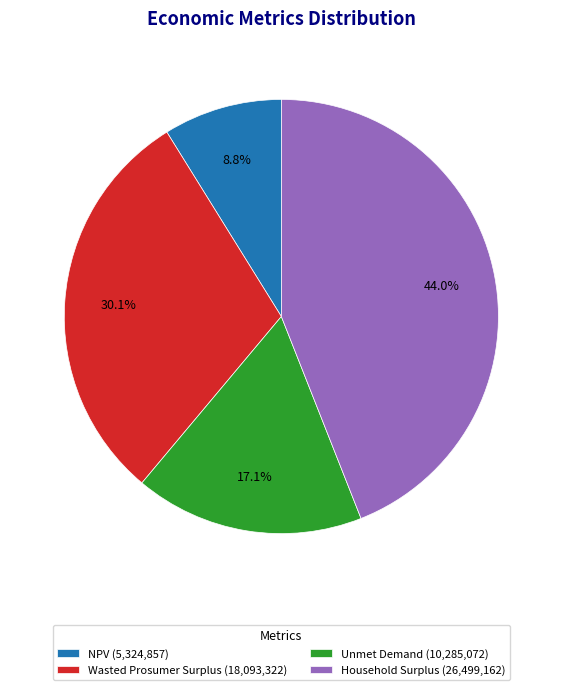

How many segments does this pie chart have?

4